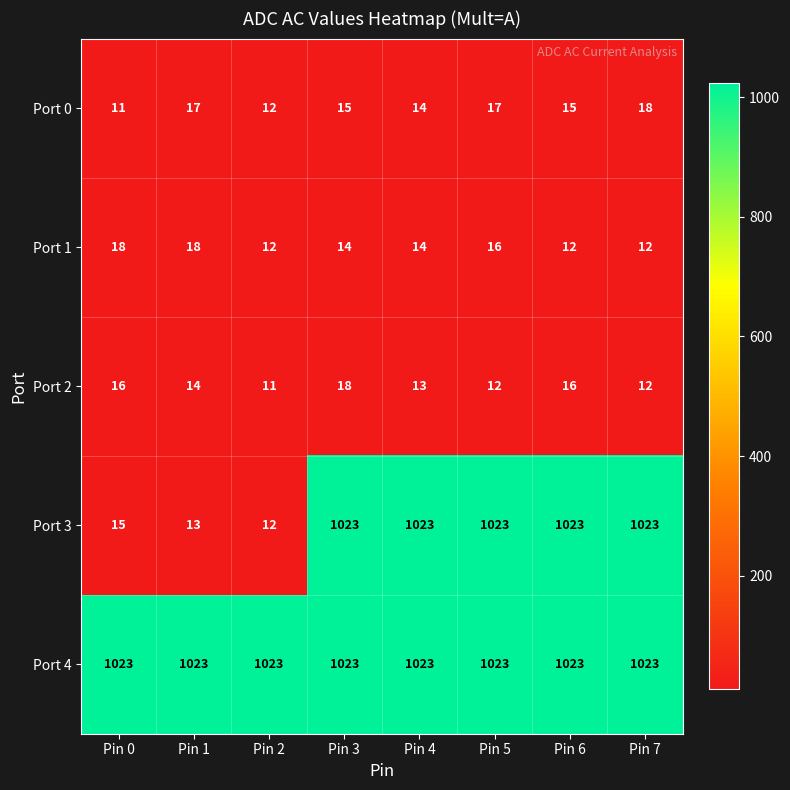

What is the spread (max minus min) of values at Pin 7?

1011